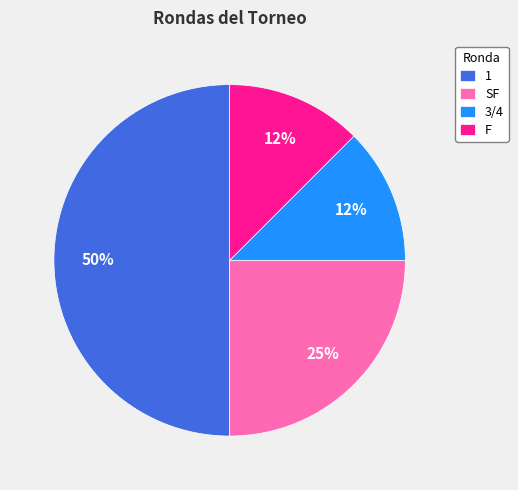

Which category has the biggest portion of the pie?

1